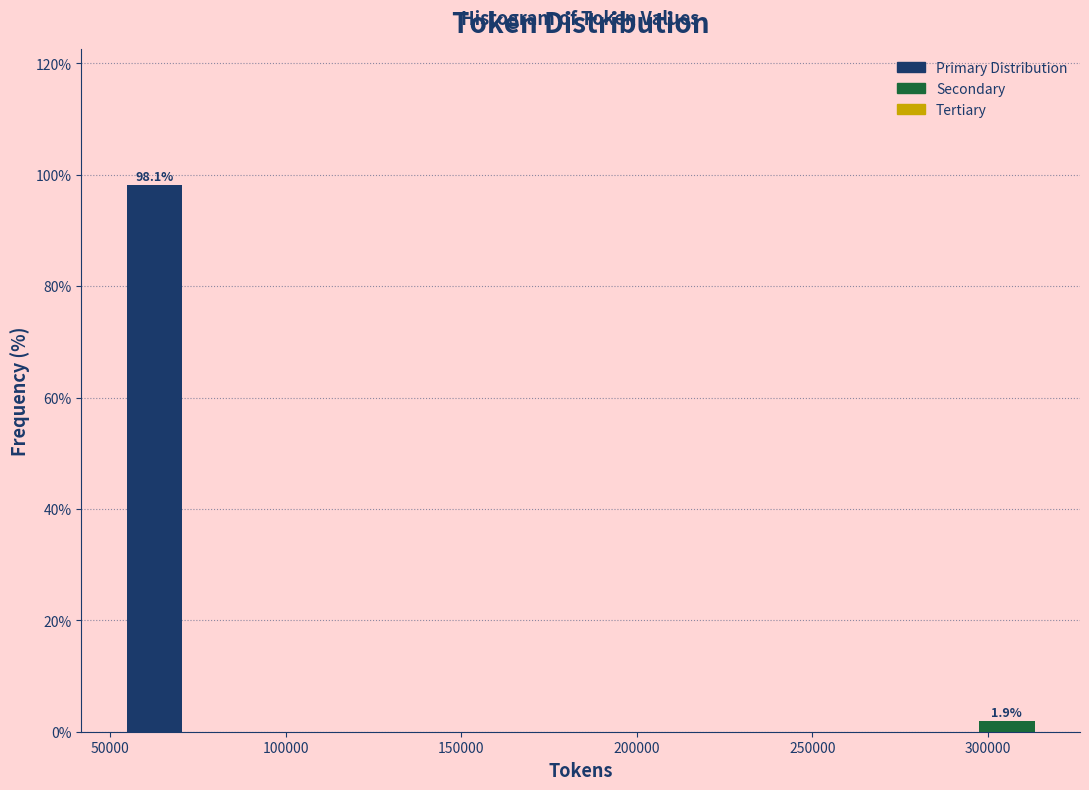

Around what value on the x-axis is the tallest bar? Give the approximate position of its centre, as read against the axis.

65000